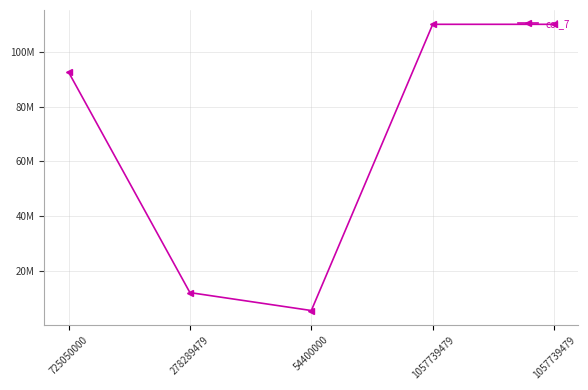

Where is the first local minimum?

54400000